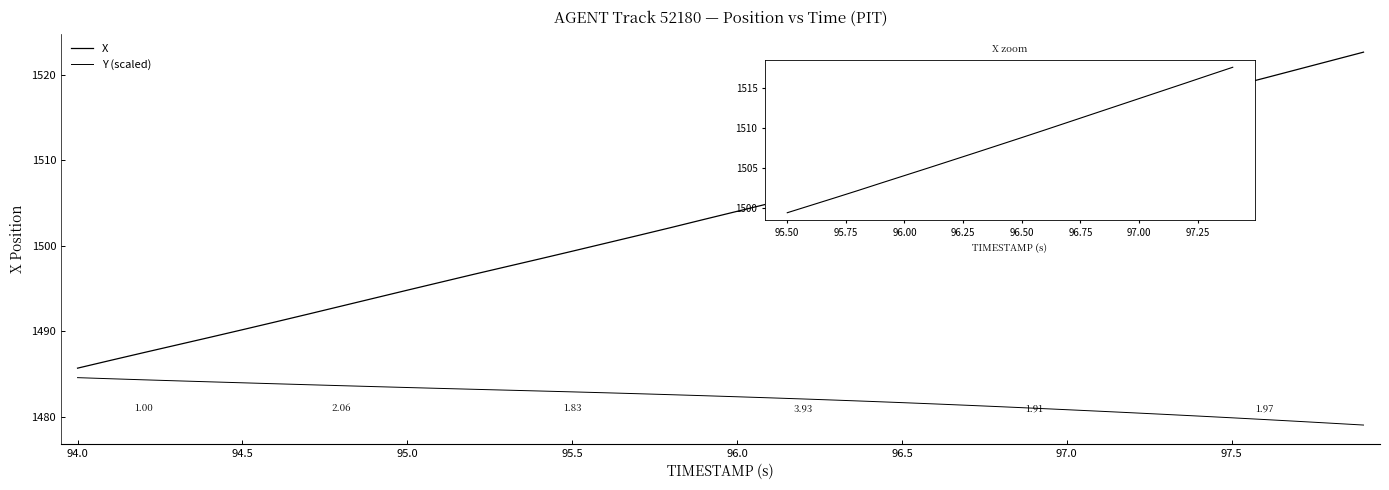

How many data points in Y are above 1482?

23